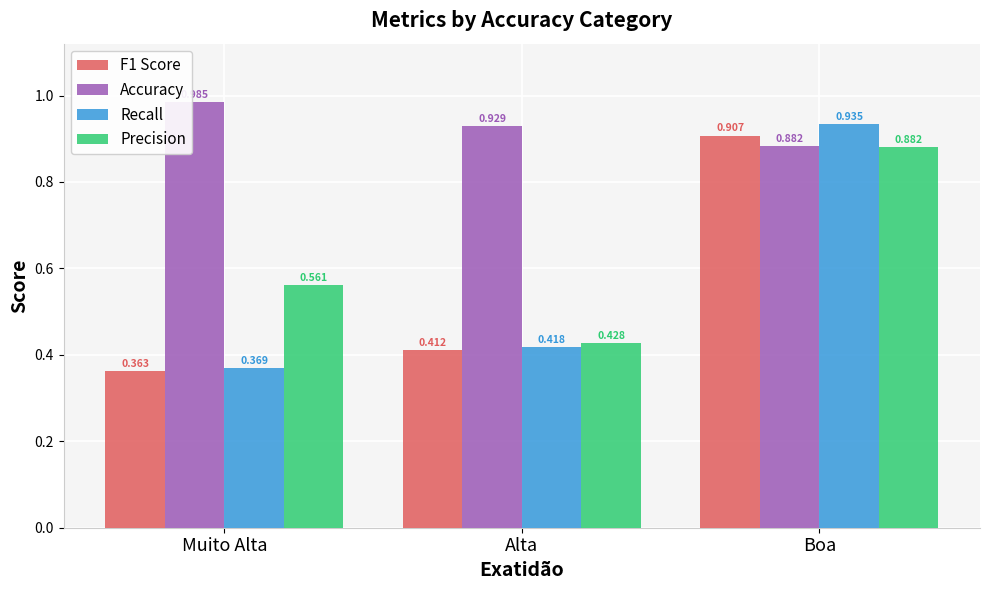

List the series in order of their peak value, highest first.

Accuracy, Recall, F1 Score, Precision